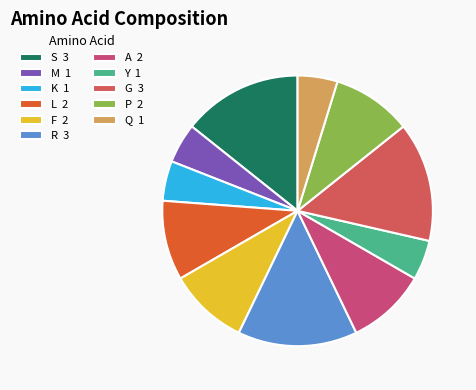

To the nearest percent, what is the combined percentage of K and Q?

10%